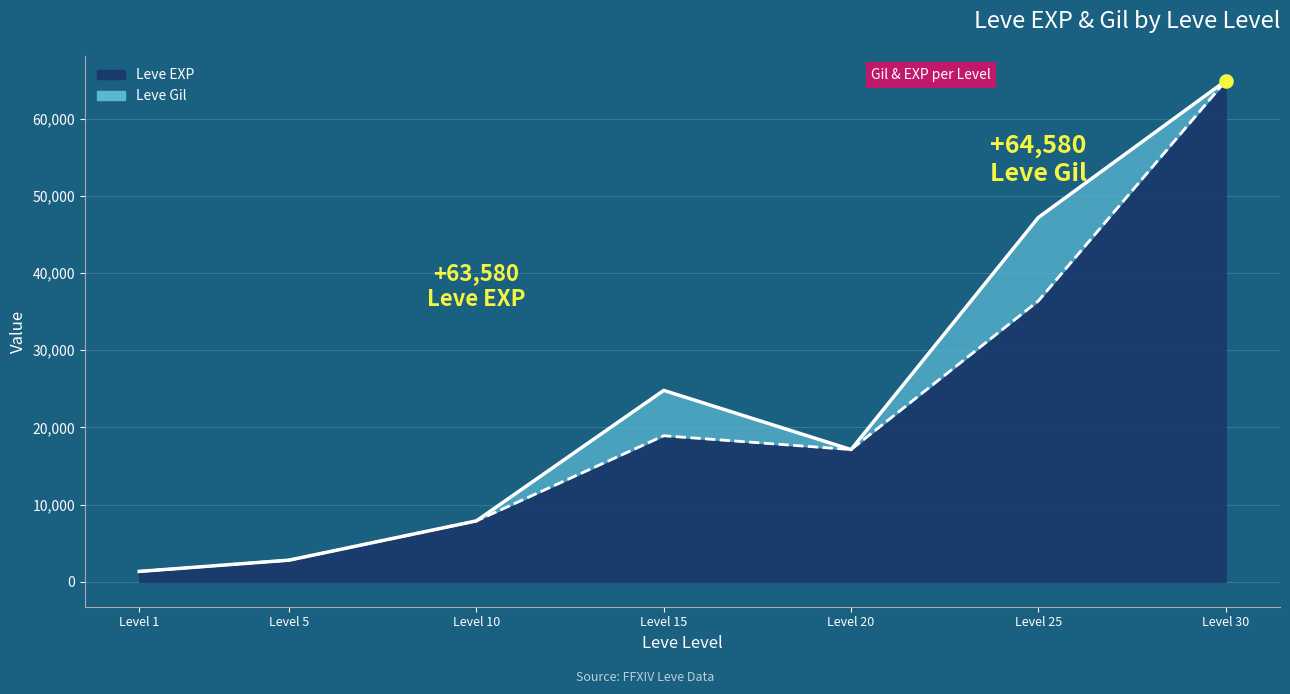

Which series has the largest total across all categories?

Leve Gil